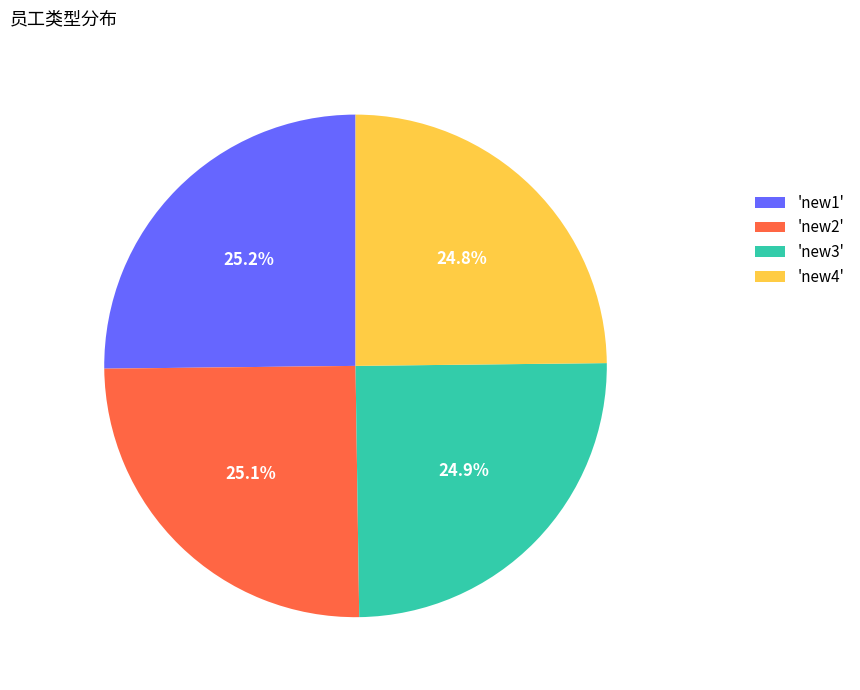

How much of the chart is everything except 'new1'?

74.8%